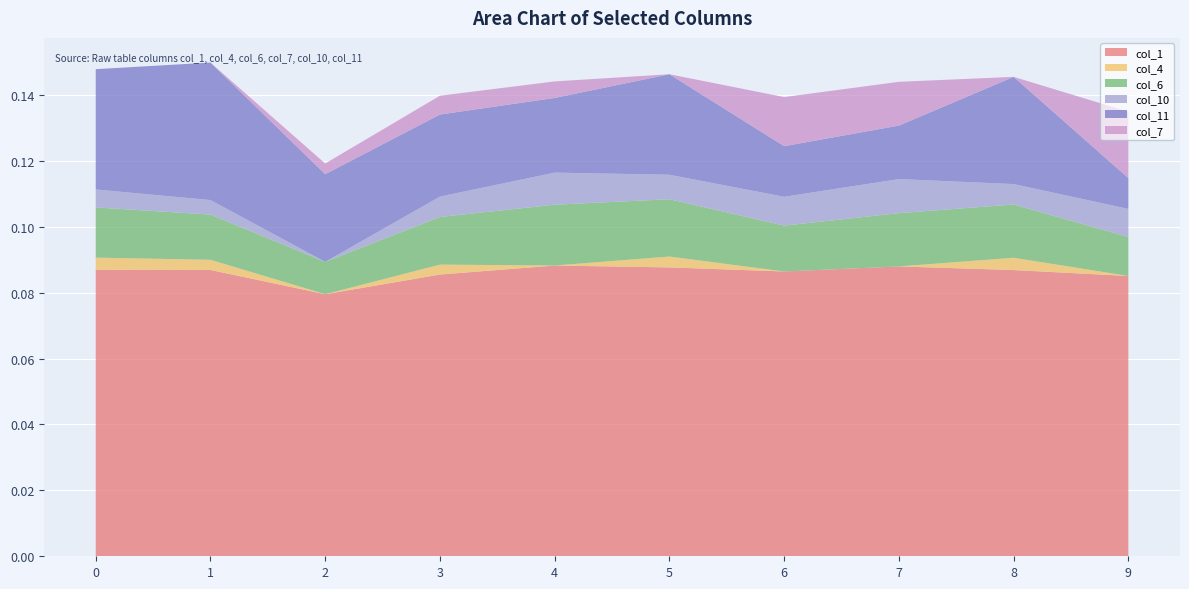

Reading left to right, what are all the values shown in this chart?

col_1: 0=0.1	1=0.1	2=0.1	3=0.1	4=0.1	5=0.1	6=0.1	7=0.1	8=0.1	9=0.1
col_4: 0=0.0	1=0.0	2=0.0	3=0.0	4=0.0	5=0.0	6=0.0	7=0.0	8=0.0	9=0.0
col_6: 0=0.0	1=0.0	2=0.0	3=0.0	4=0.0	5=0.0	6=0.0	7=0.0	8=0.0	9=0.0
col_10: 0=0.0	1=0.0	2=0.0	3=0.0	4=0.0	5=0.0	6=0.0	7=0.0	8=0.0	9=0.0
col_11: 0=0.0	1=0.0	2=0.0	3=0.0	4=0.0	5=0.0	6=0.0	7=0.0	8=0.0	9=0.0
col_7: 0=0.0	1=0.0	2=0.0	3=0.0	4=0.0	5=0.0	6=0.0	7=0.0	8=0.0	9=0.0